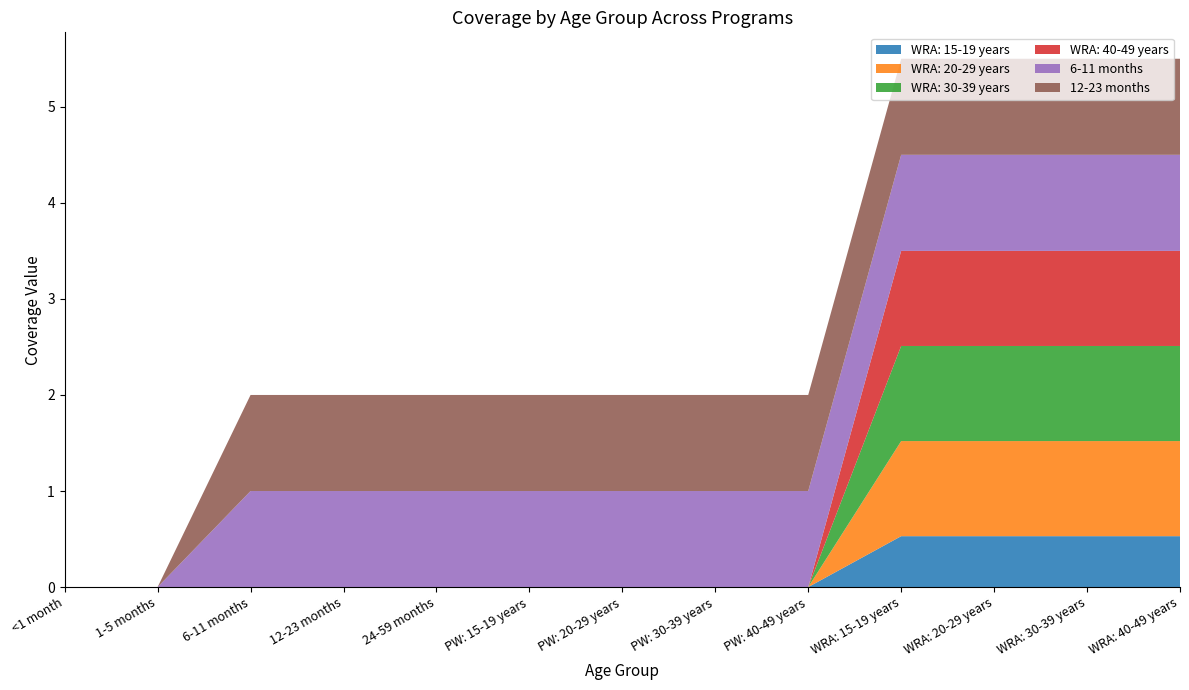

Reading right to left, transcribe all the data shown in this chart.

WRA: 15-19 years: 0.5	0.5	0.5	0.5	0.0	0.0	0.0	0.0	0.0	0.0	0.0	0.0	0.0
WRA: 20-29 years: 1.0	1.0	1.0	1.0	0.0	0.0	0.0	0.0	0.0	0.0	0.0	0.0	0.0
WRA: 30-39 years: 1.0	1.0	1.0	1.0	0.0	0.0	0.0	0.0	0.0	0.0	0.0	0.0	0.0
WRA: 40-49 years: 1.0	1.0	1.0	1.0	0.0	0.0	0.0	0.0	0.0	0.0	0.0	0.0	0.0
6-11 months: 1.0	1.0	1.0	1.0	1.0	1.0	1.0	1.0	1.0	1.0	1.0	0.0	0.0
12-23 months: 1.0	1.0	1.0	1.0	1.0	1.0	1.0	1.0	1.0	1.0	1.0	0.0	0.0